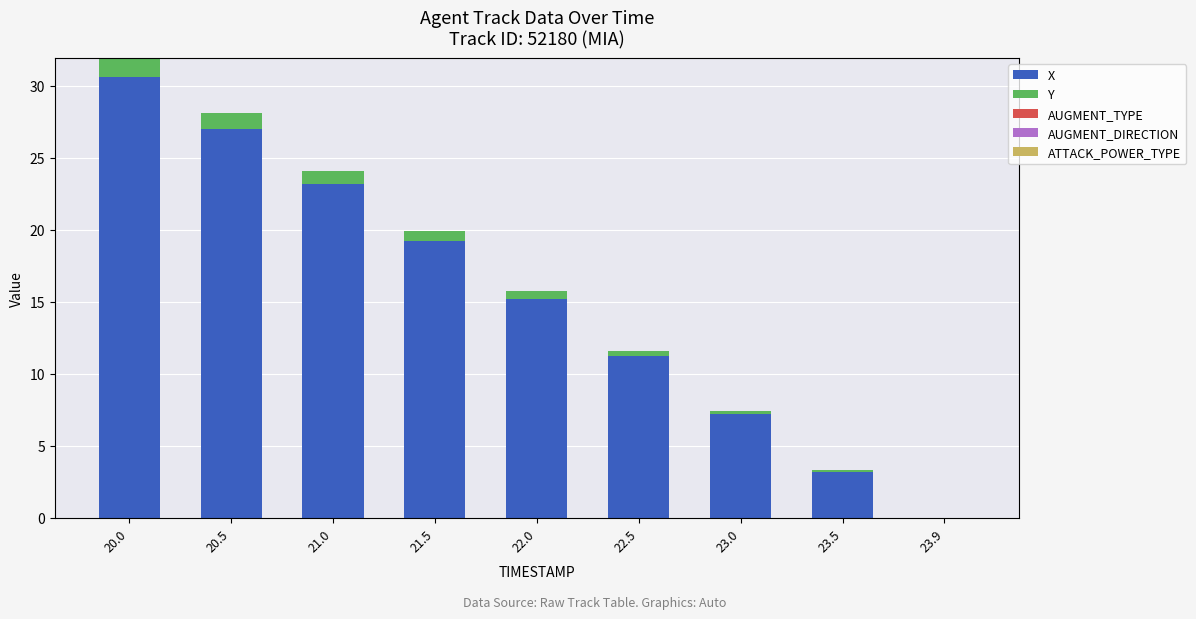

What is the total value across all series at 20.5?

28.1